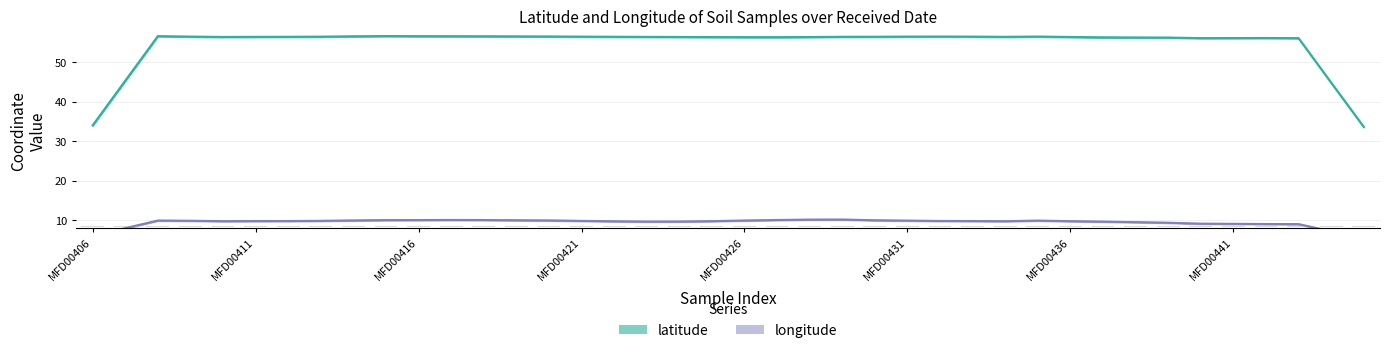

What is the smallest value displayed?

5.4